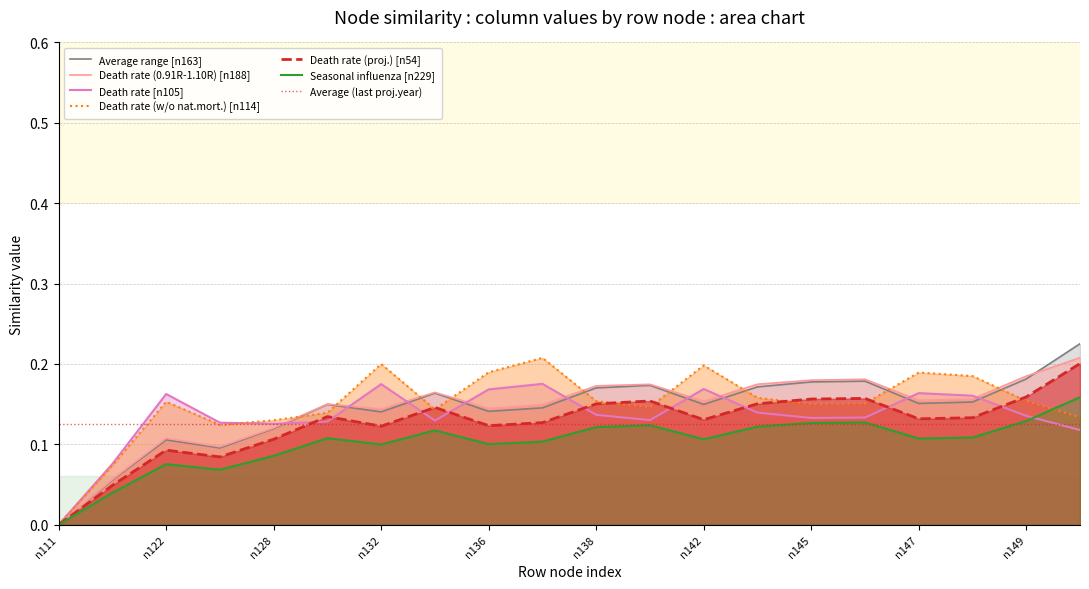

Rank the categories by n114 value from highest to lowest.

n137, n132, n142, n136, n147, n148, n143, n149, n138, n122, n146, n145, n141, n133, n130, n150, n128, n124, n115, n111